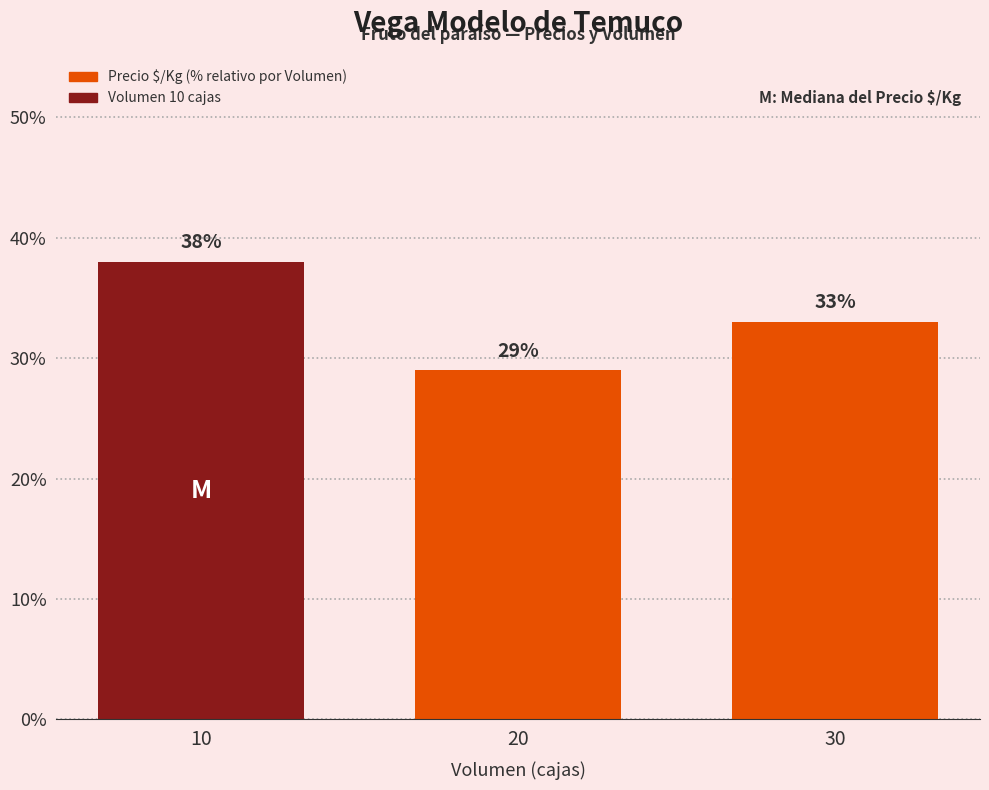

What is the change in value from 10 to 20?

-9